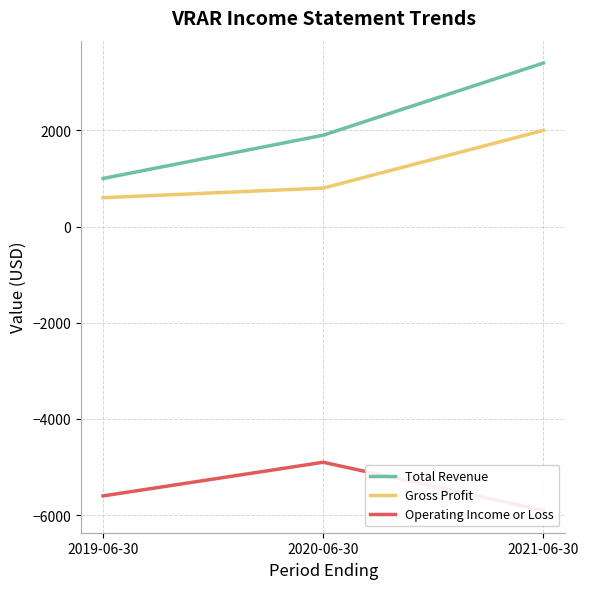

What are all the series names shown in the legend?

Total Revenue, Gross Profit, Operating Income or Loss